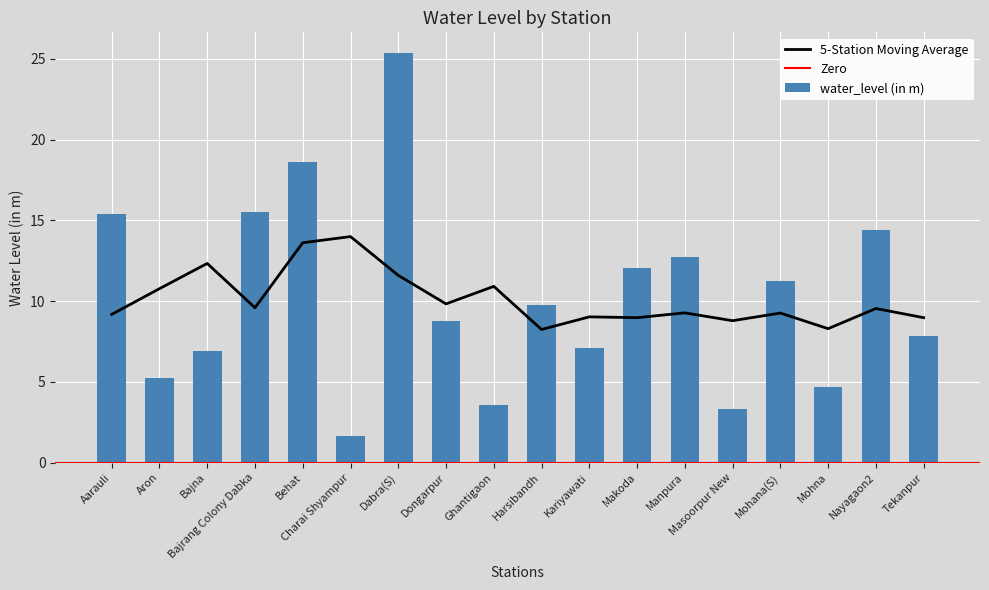

How many data points are less than 9?

9